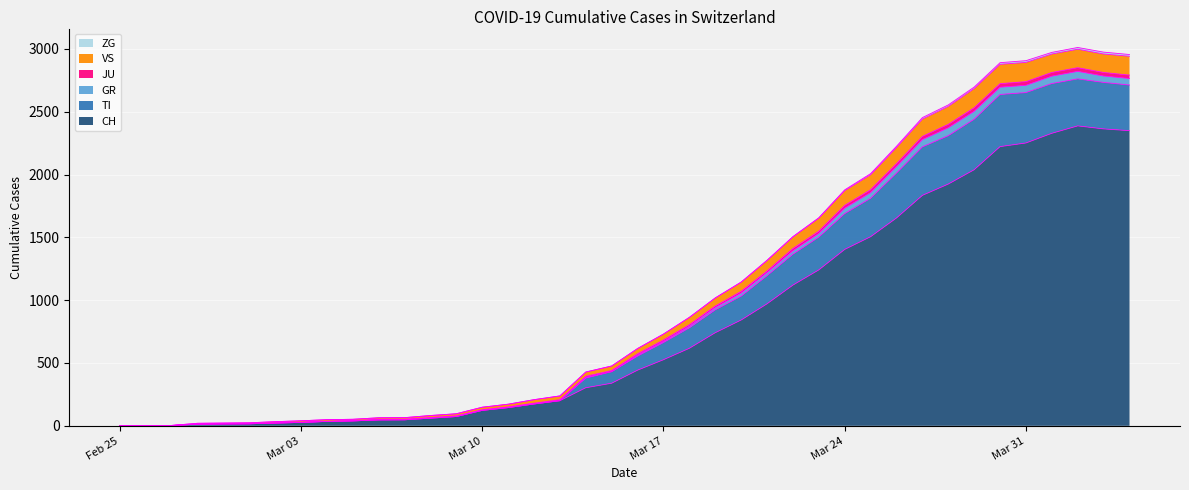

What is the label of the 35th point from the left?

2020-03-30